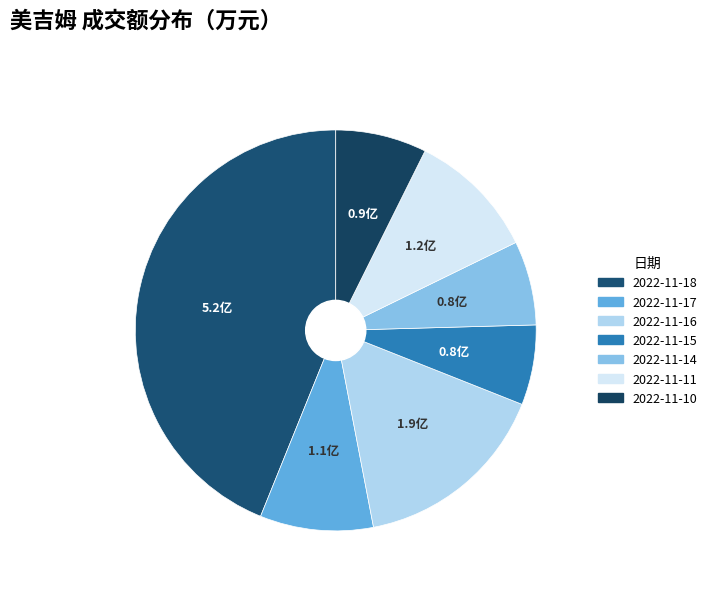

How many segments does this pie chart have?

7